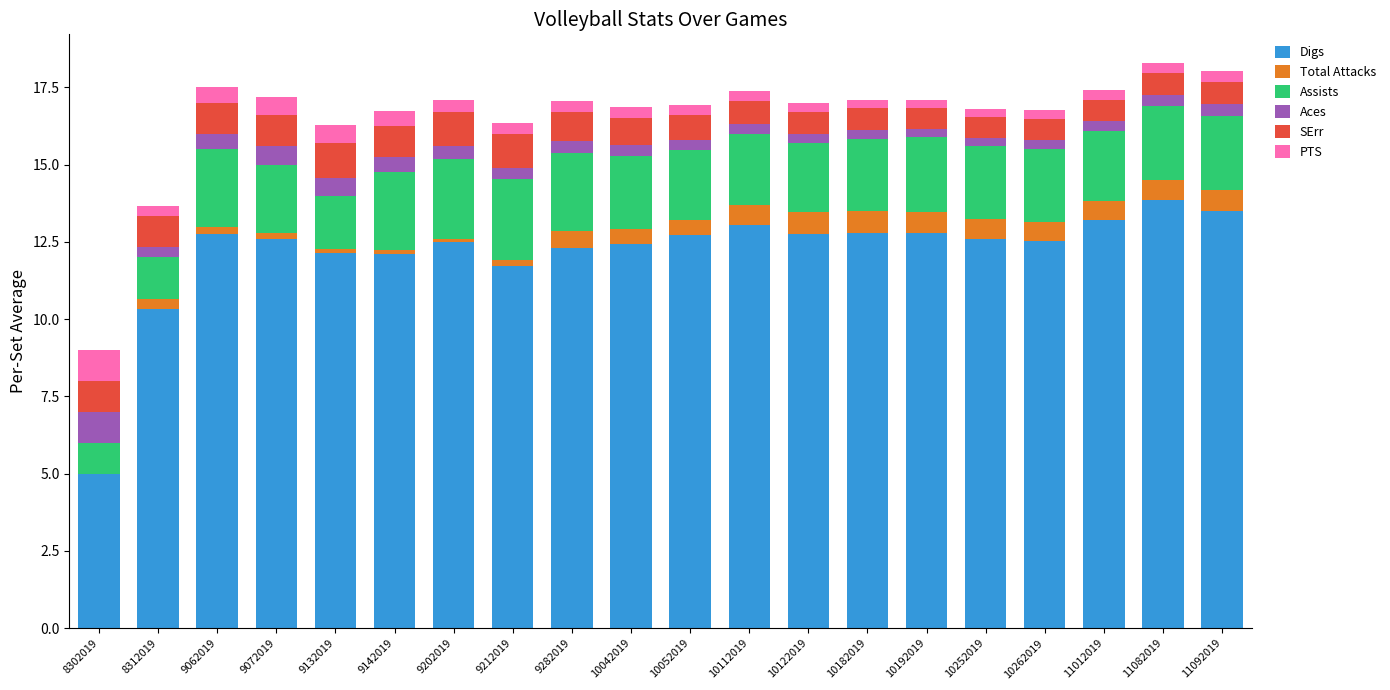

True or false: Digs has a value of 13.9 at 11082019.

True